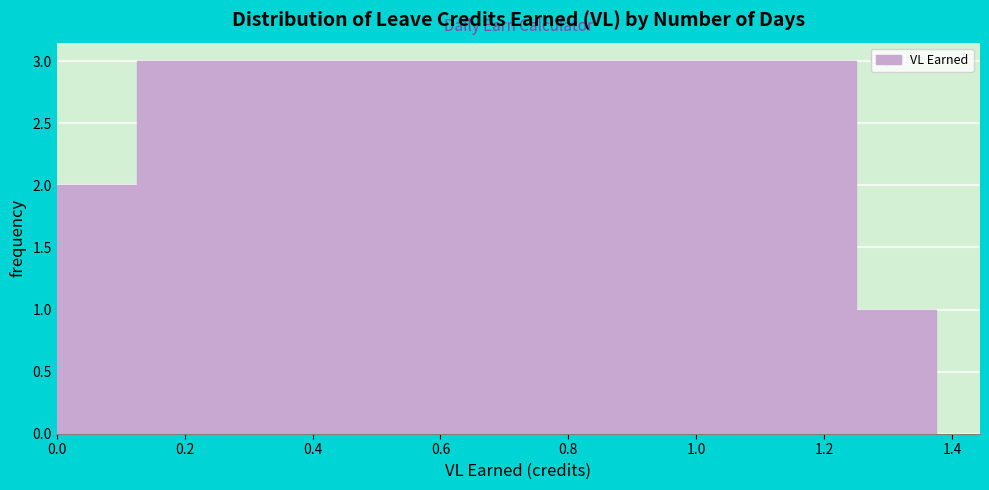

How tall is the bar that spans 0.750 to 0.875 on the x-axis? Neither the bar edges nor the heights are printed on the chart, so give them approximately, as read against the axes.

3